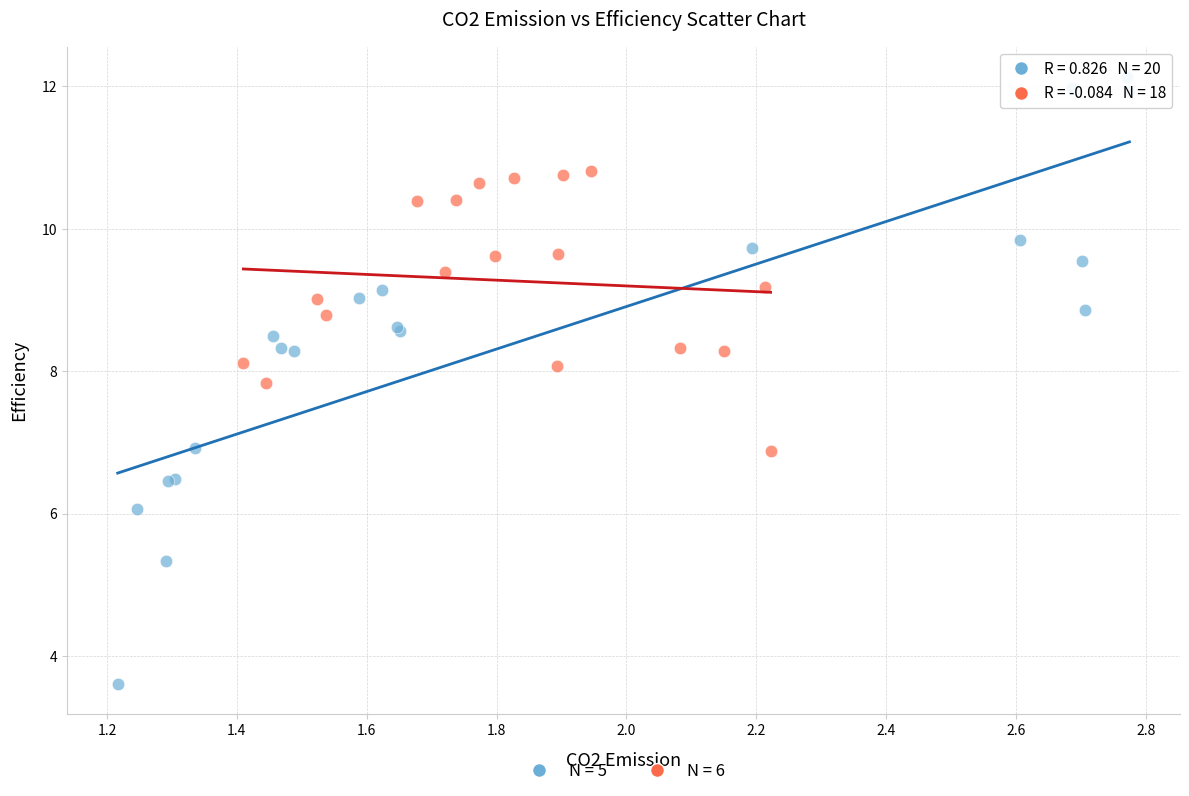

What are all the series names shown in the legend?

N = 5, N = 6